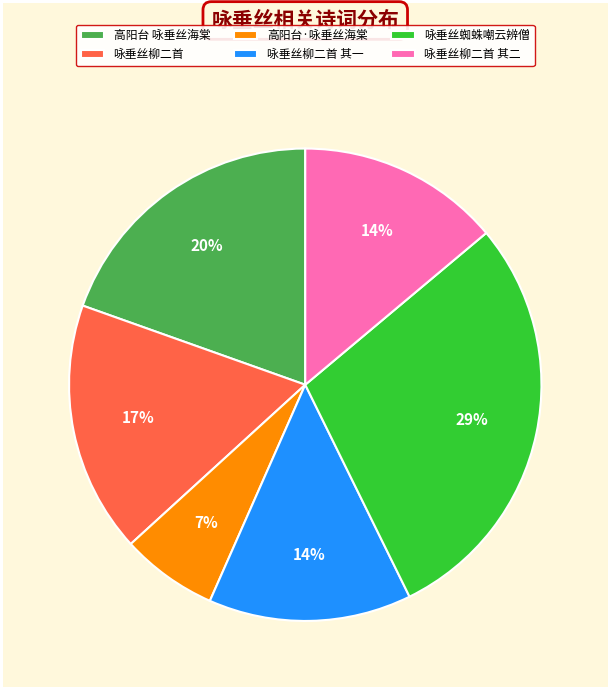

Is there any slice that represents more than half of the pie?

No